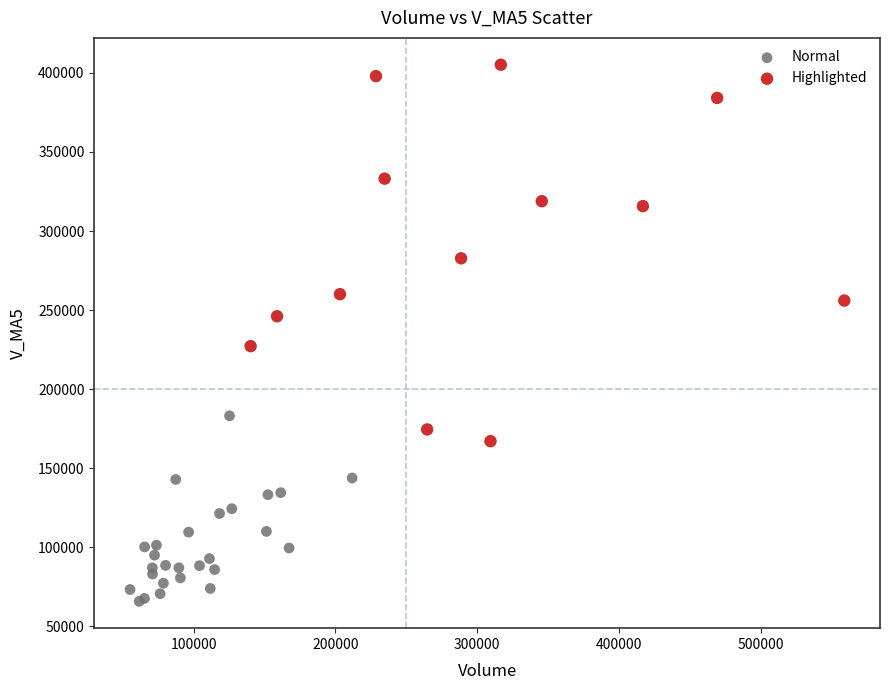

What are all the series names shown in the legend?

Normal, Highlighted